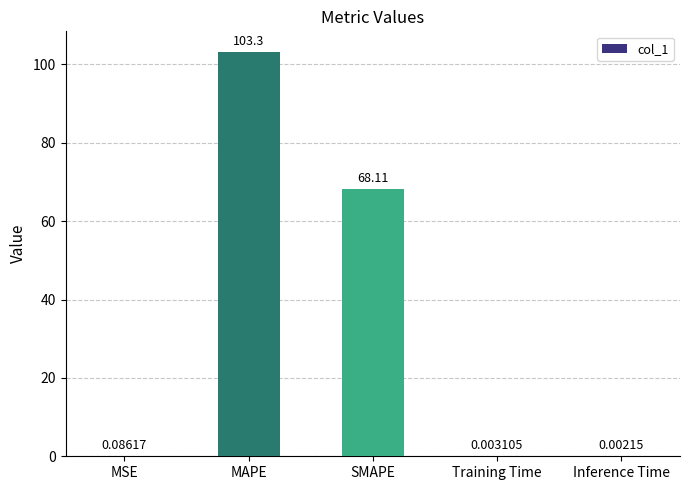

At which label is the value closest to 51?

SMAPE